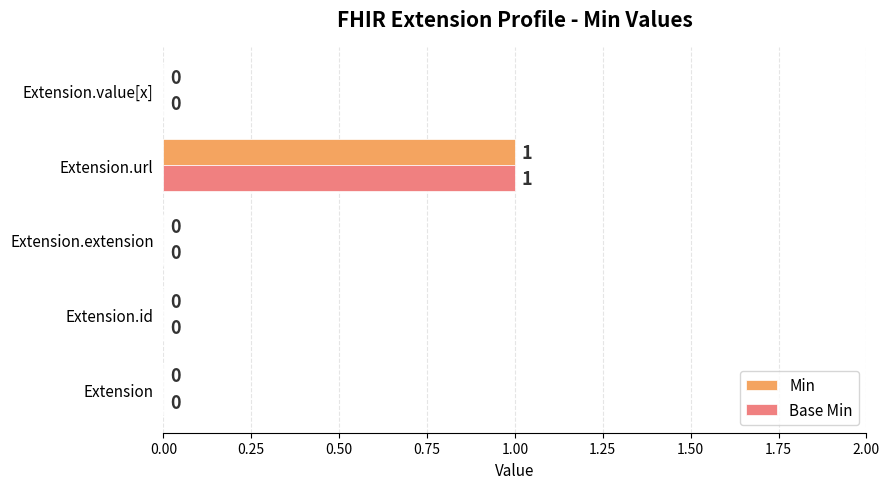

True or false: Base Min has a value of 1 at Extension.url.

True